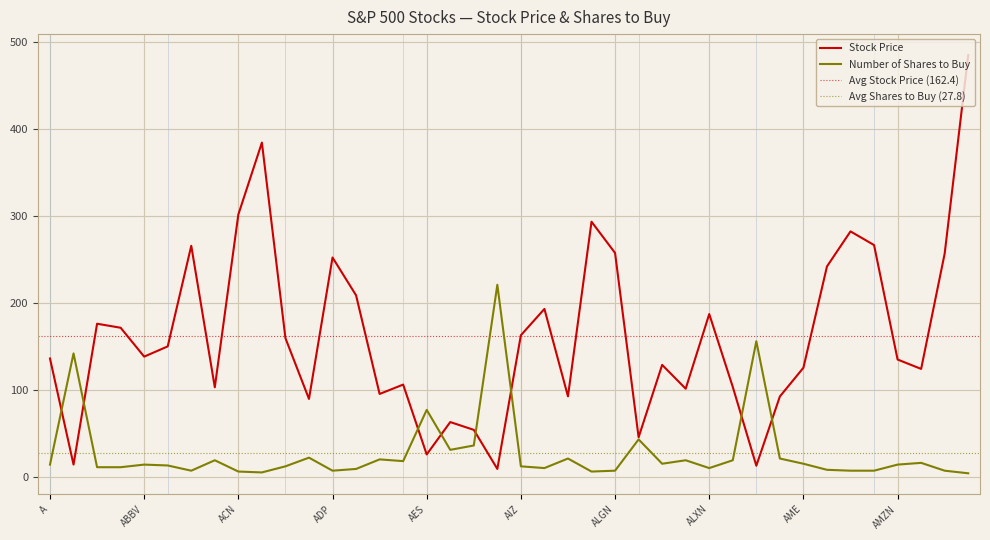

How many interior local valleys does the Number of Shares to Buy series have?

9